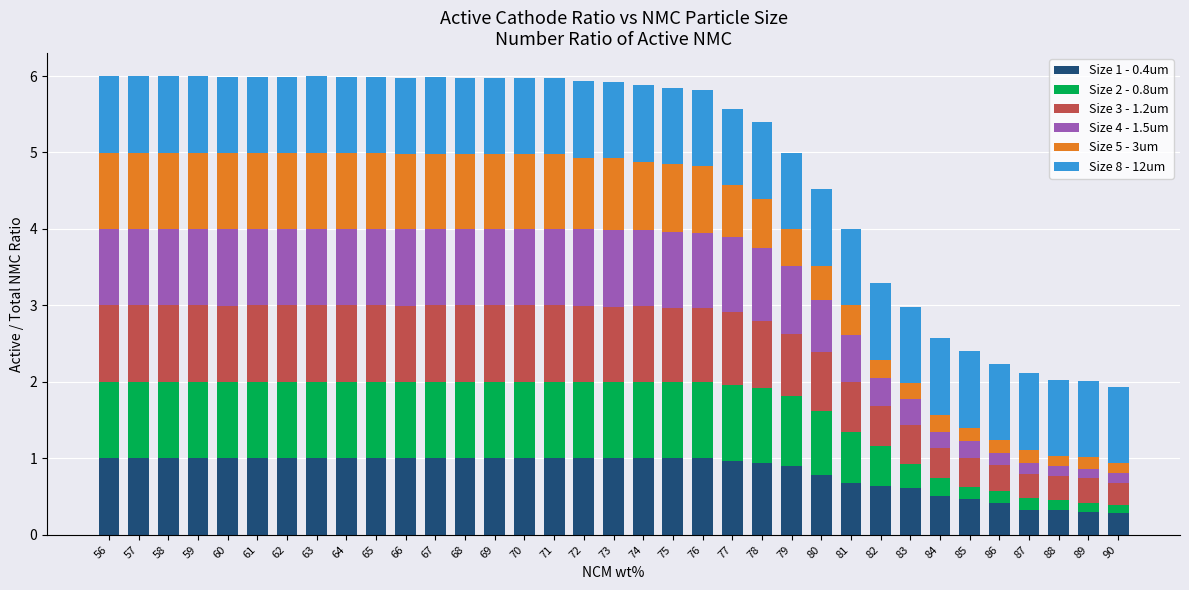

What is the sum of all Size 1 - 0.4um values?

29.1